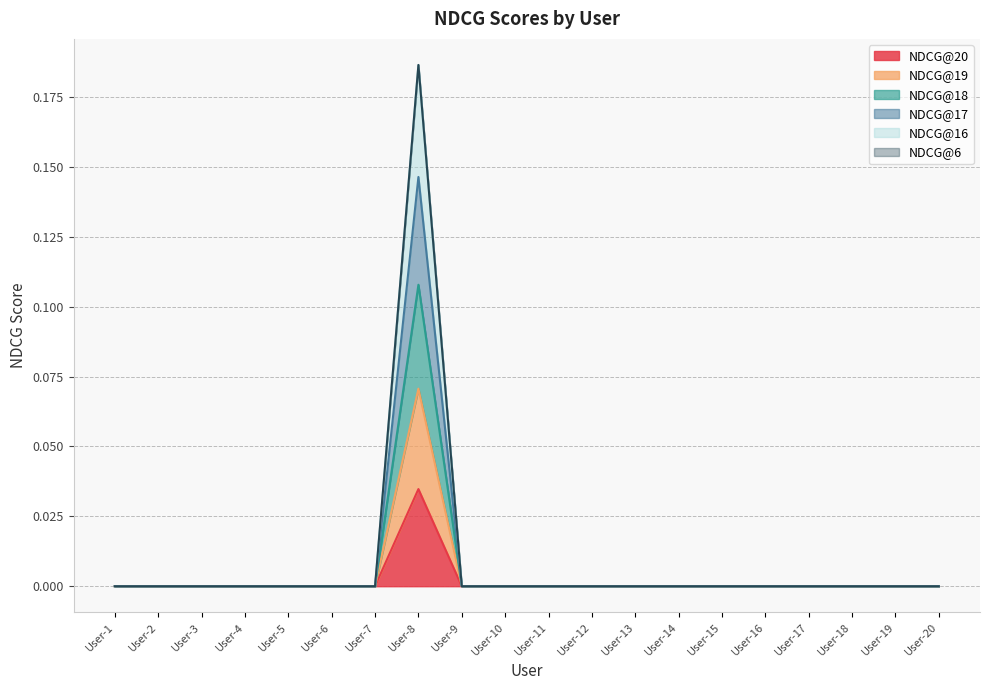

Does the chart display data point markers on the line(s)?

No